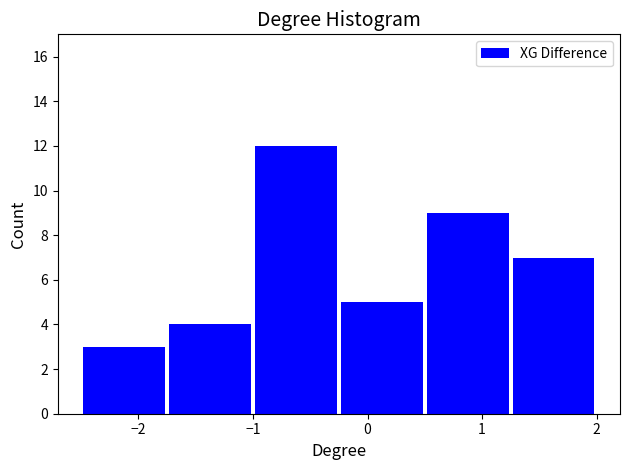

Reading left to right, list every bar in this chart as the range it spans on the x-axis followed by its height. Neither the bar edges nor the heights are printed on the chart, so give them approximately, as read against the axes.

-2.50 to -1.75: 3
-1.75 to -1.00: 4
-1.00 to -0.25: 12
-0.25 to 0.50: 5
0.50 to 1.25: 9
1.25 to 2.00: 7